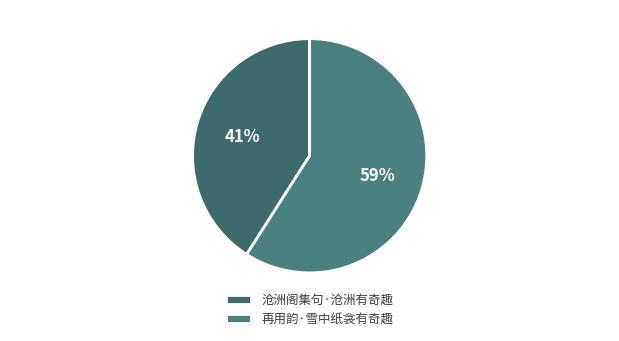

To the nearest percent, what is the average slice percentage?

50%